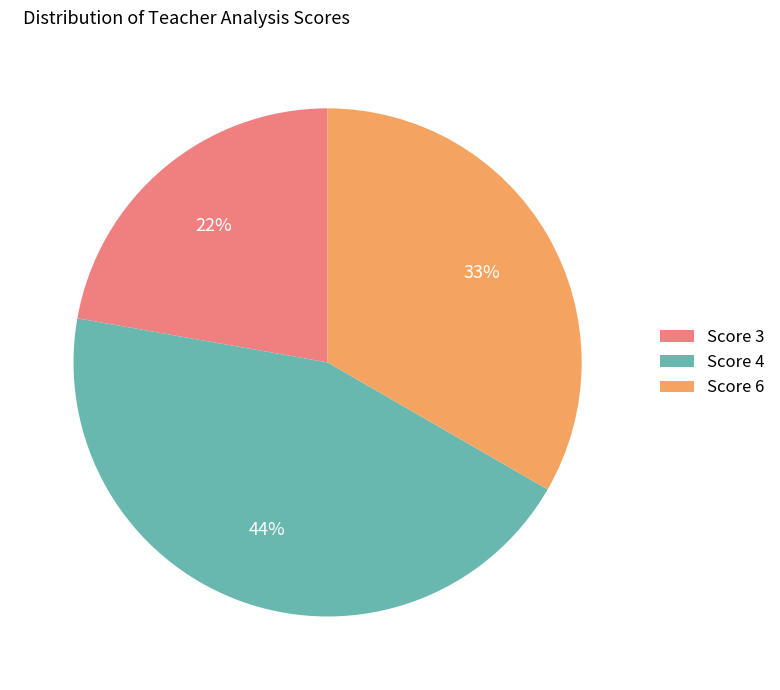

Does any single category account for the majority?

No